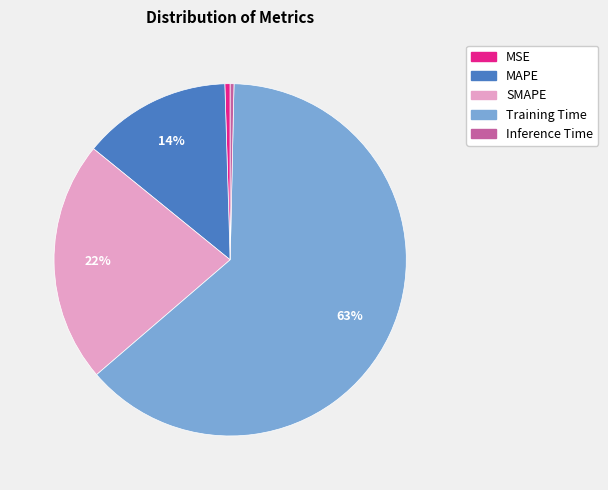

Is the sum of Training Time and SMAPE greater than half?

Yes